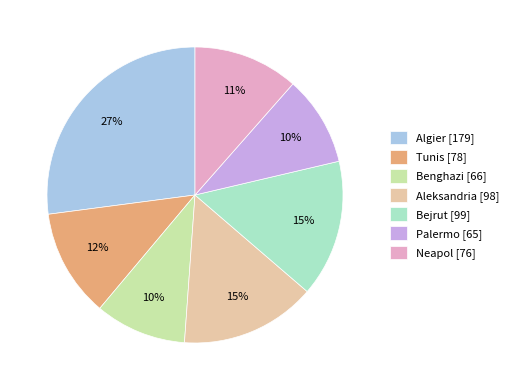

Is there a majority slice in this chart?

No